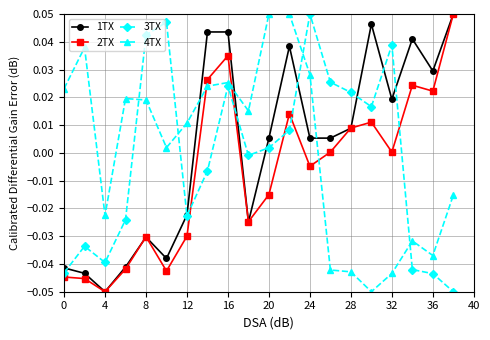

True or false: 4TX and 2TX intersect in this chart.

True